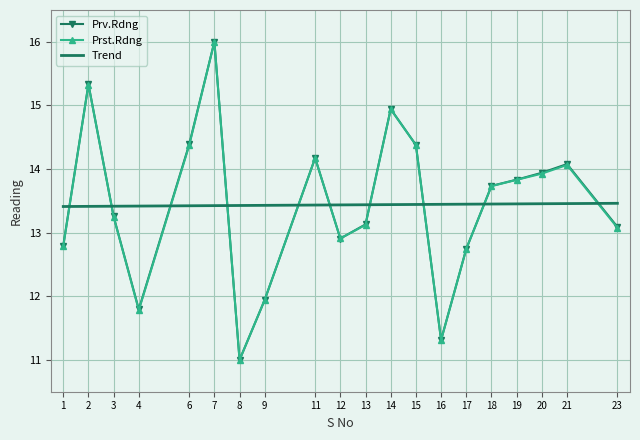

Where is Prv.Rdng nearest to the value 13?

23